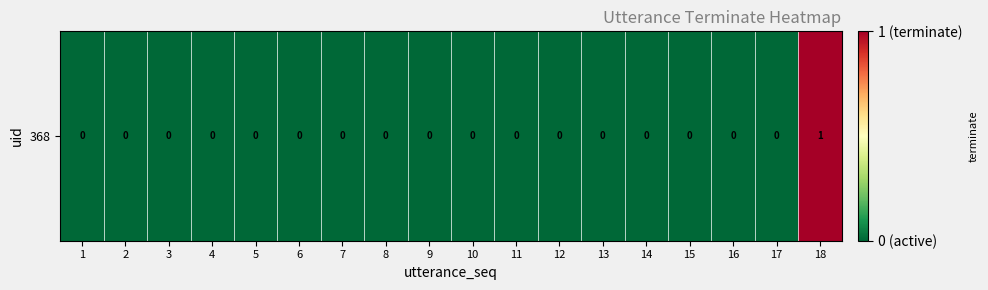

Reading left to right, what are all the values shown in this chart?

1=0	2=0	3=0	4=0	5=0	6=0	7=0	8=0	9=0	10=0	11=0	12=0	13=0	14=0	15=0	16=0	17=0	18=1